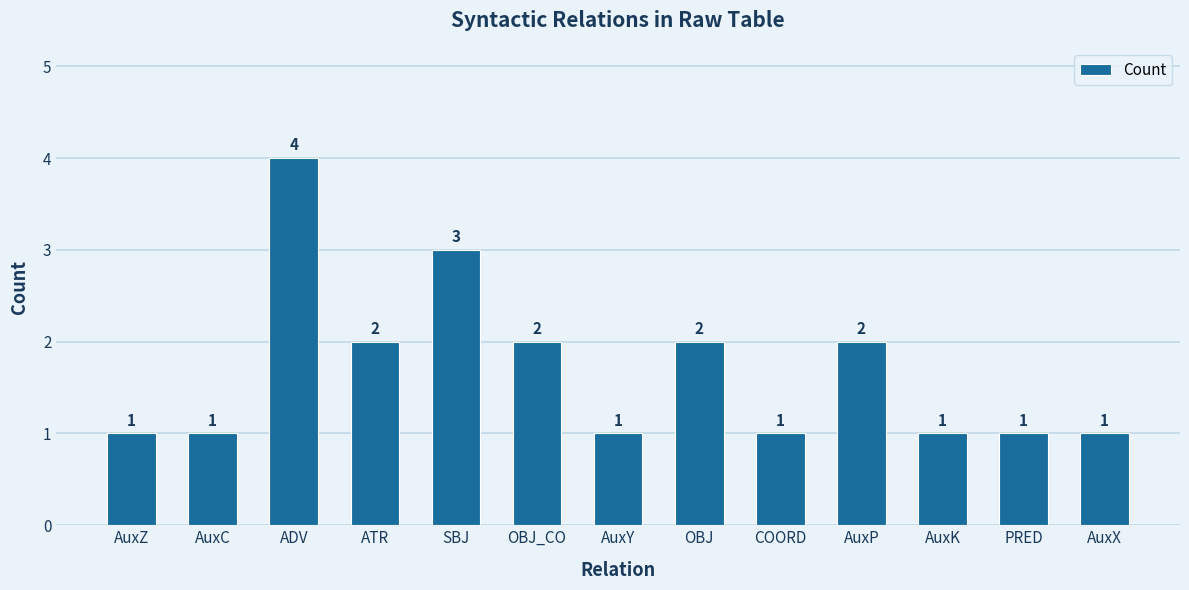

Are the bars horizontal?

No